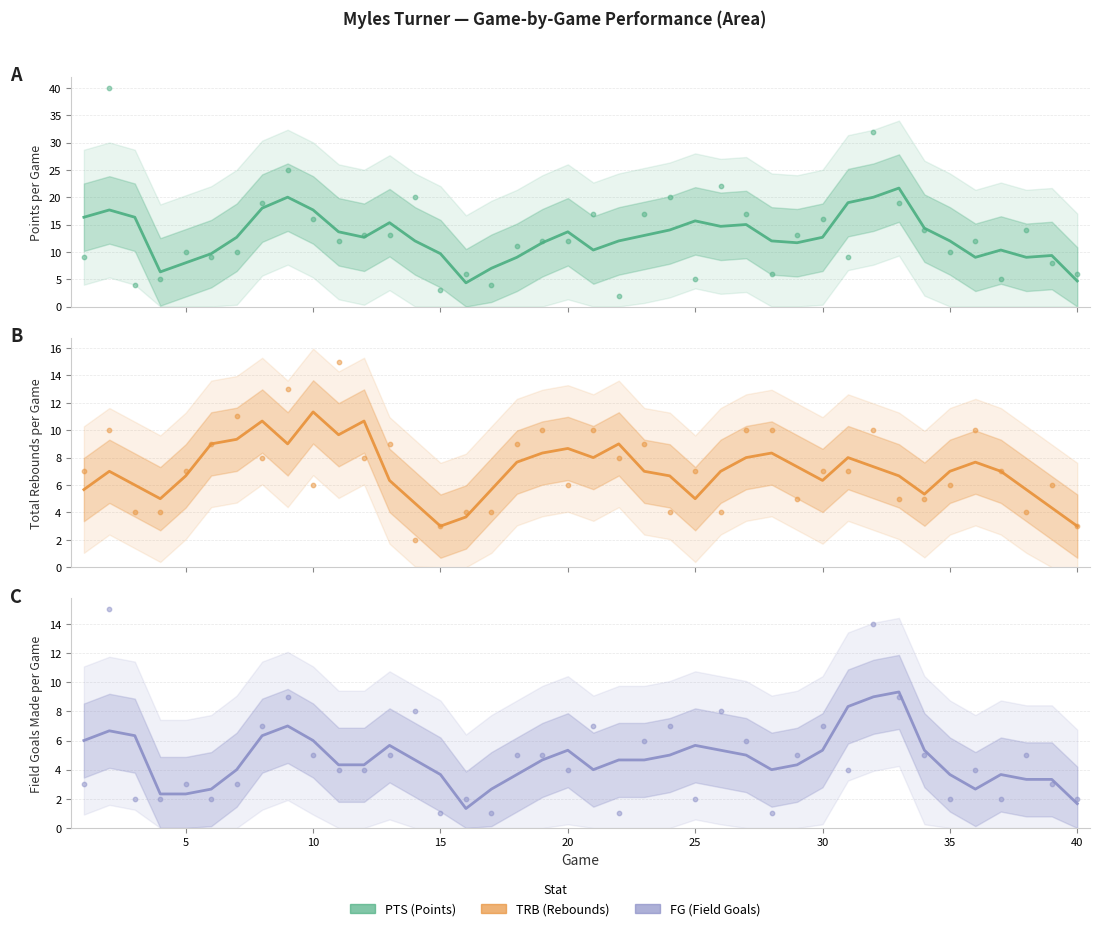

Is the value of PTS at 25 greater than the value of TRB at 21?

Yes